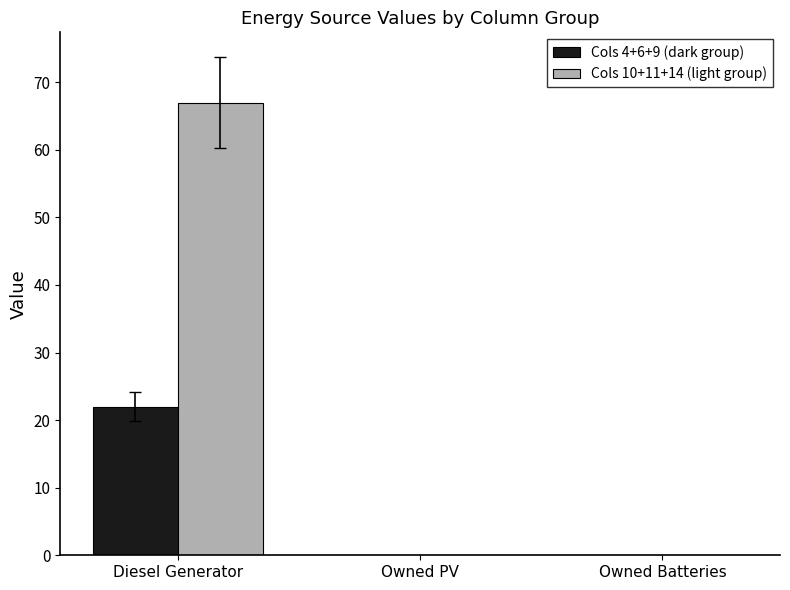

What is the maximum value for Cols 10+11+14 (light group)?

67